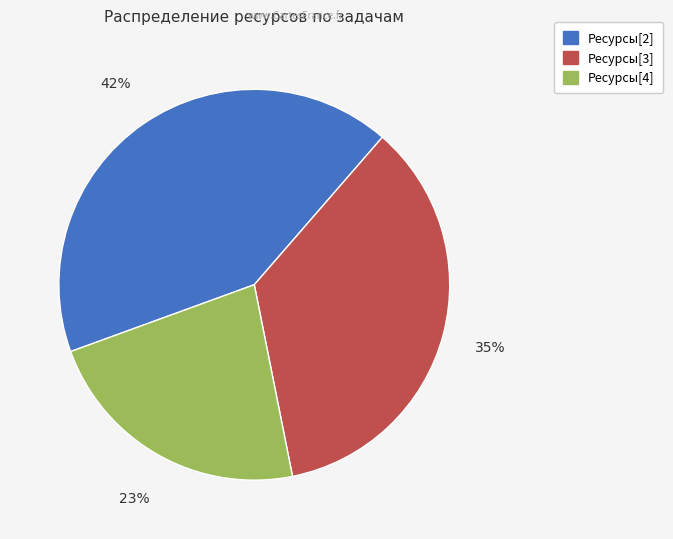

Between Ресурсы[4] and Ресурсы[3], which is larger?

Ресурсы[3]